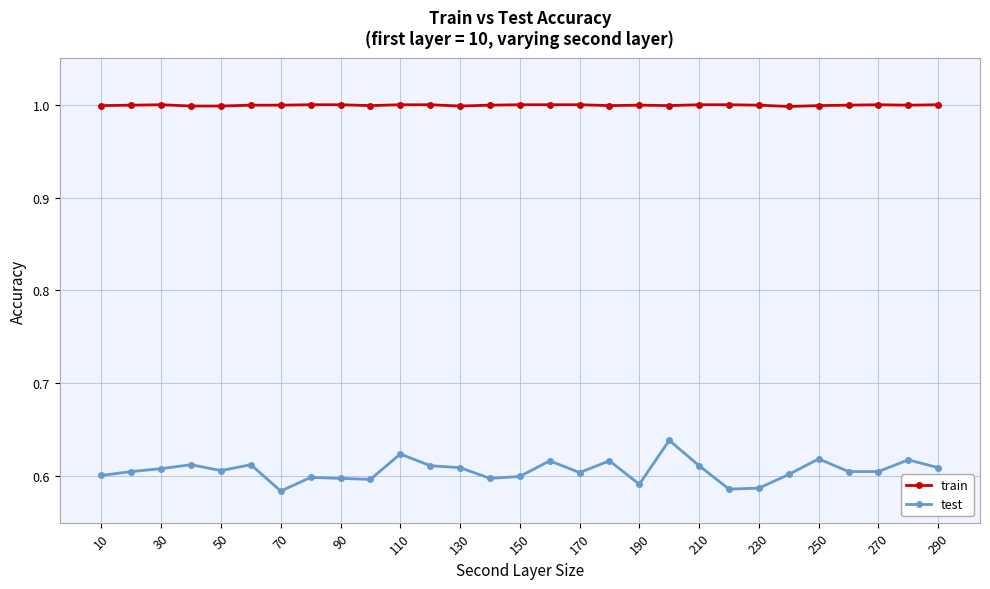

True or false: train has more than 0 points higher than both neighbors.

True